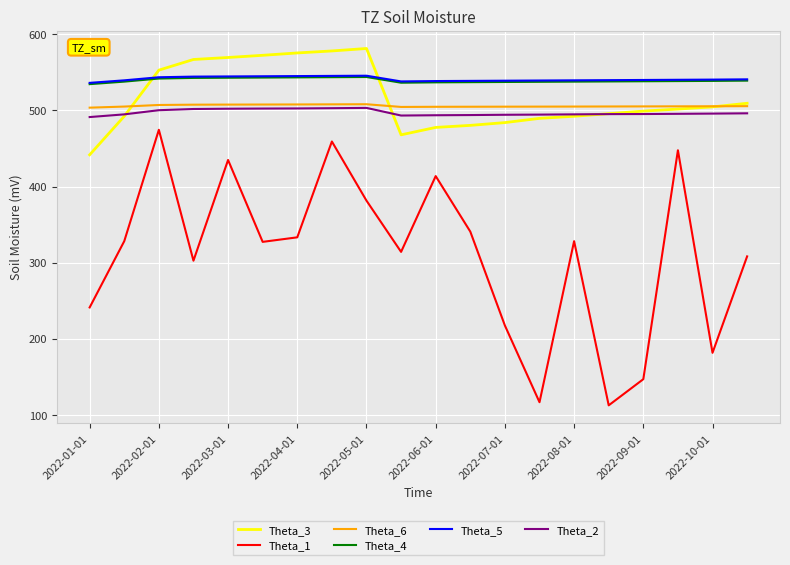

What is the maximum value shown in the chart?

581.4